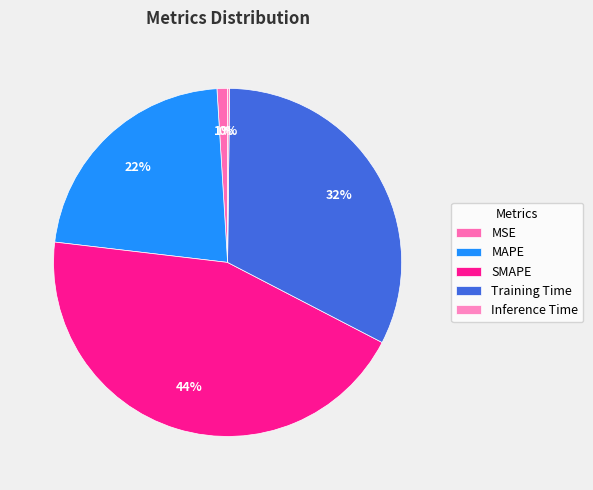

To the nearest percent, what portion does Training Time represent?

32%